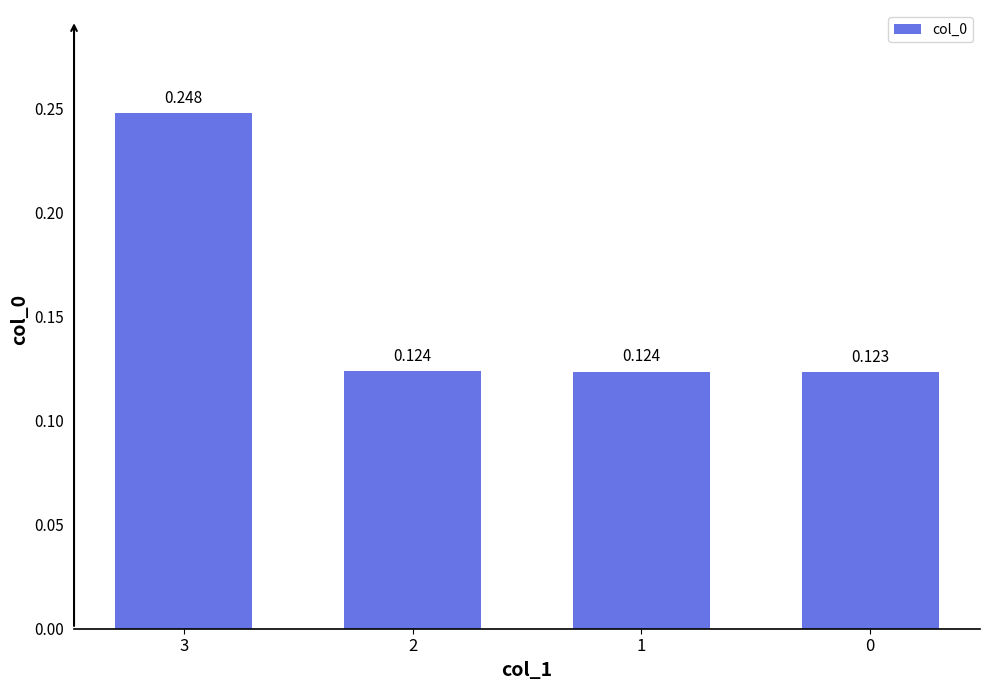

Reading right to left, extract all data points from this chart.

0.1	0.1	0.1	0.2